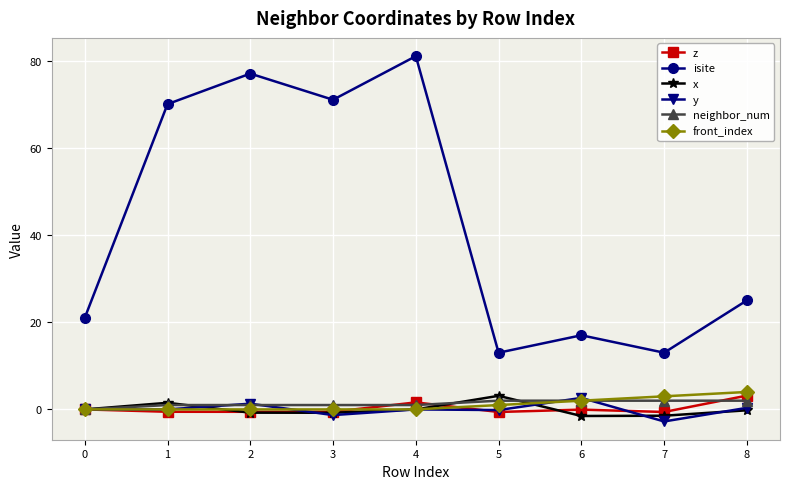

Is this an area chart (filled region under the line)?

No